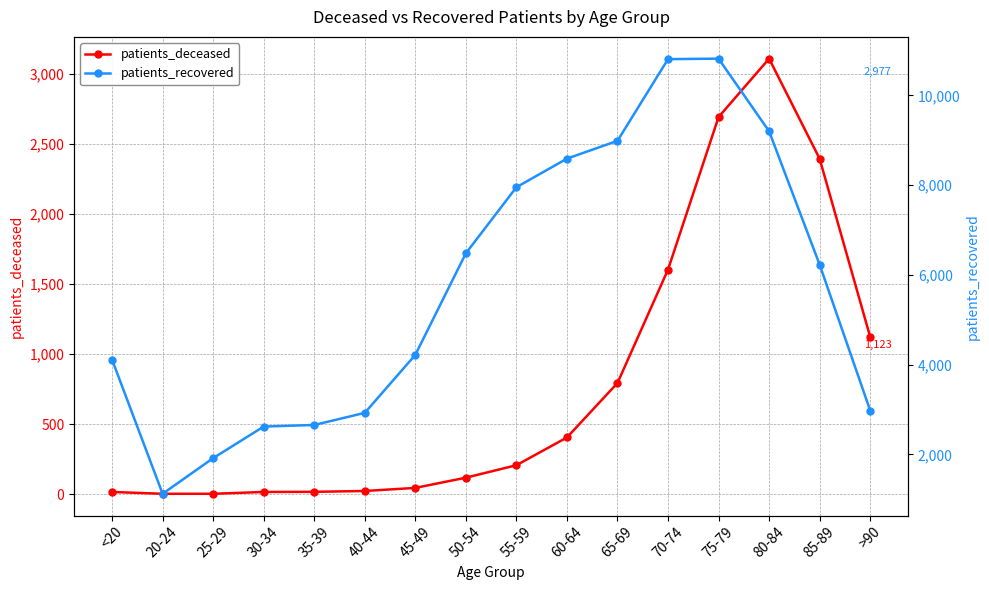

What is the smallest value displayed?

3